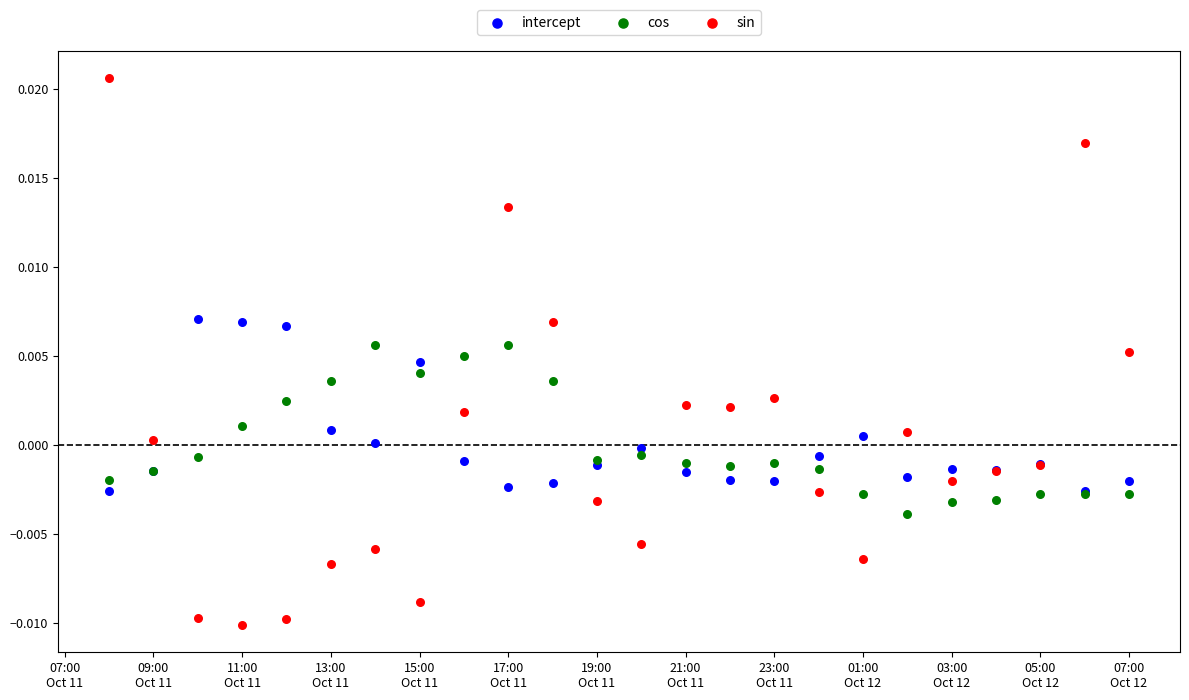

What is the X range (max minus min) for the scatter plot?

1.0